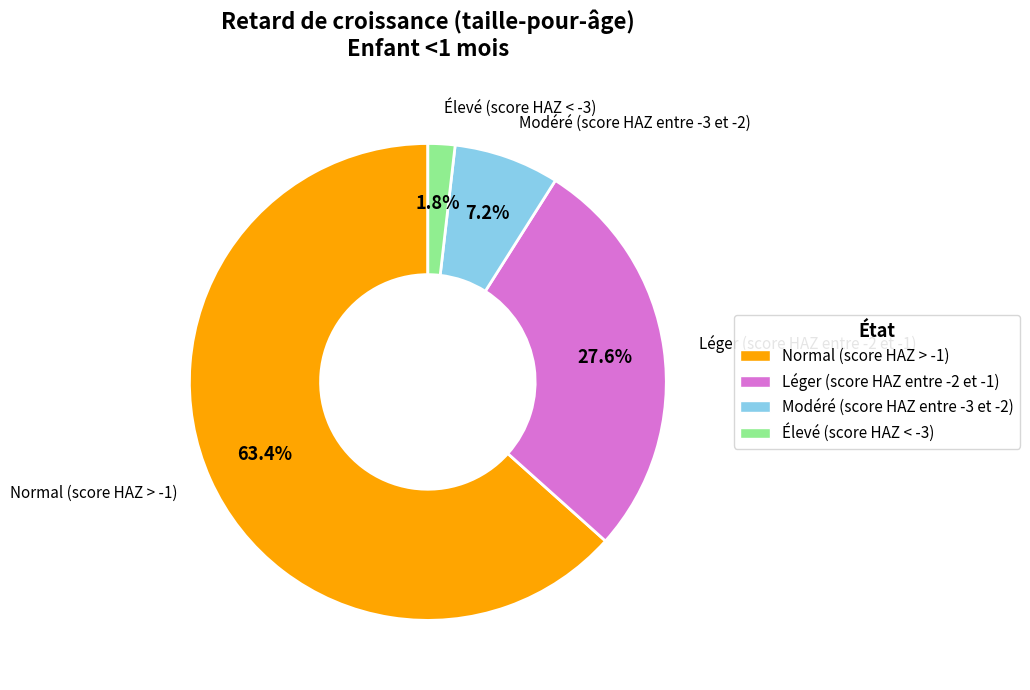

To the nearest percent, what percentage of the pie is Normal (score HAZ > -1)?

63%